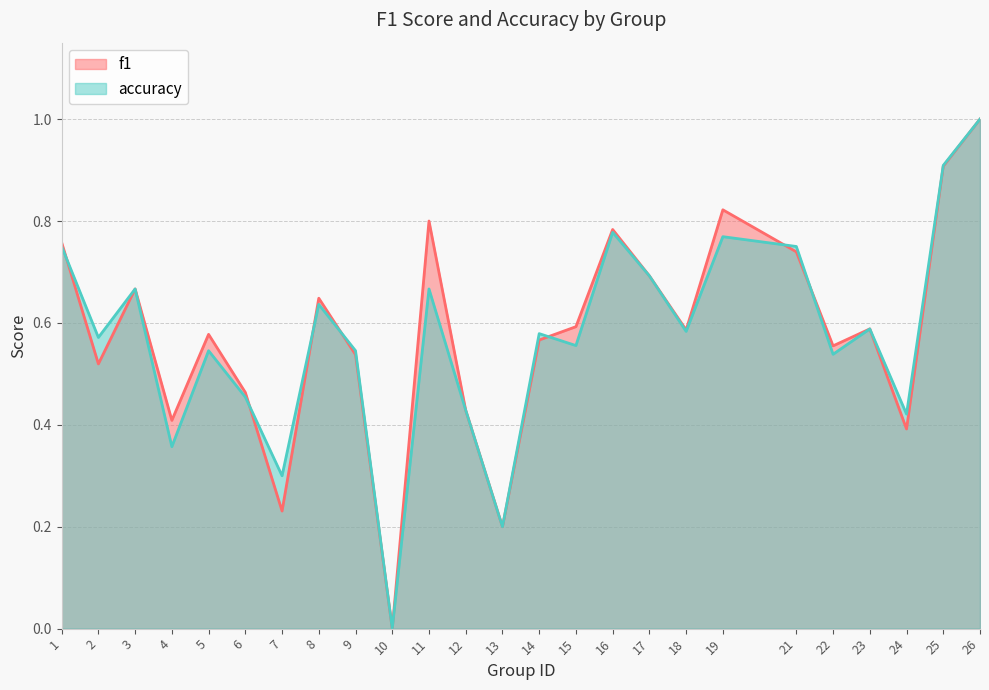

List the series in order of their peak value, lowest first.

f1, accuracy